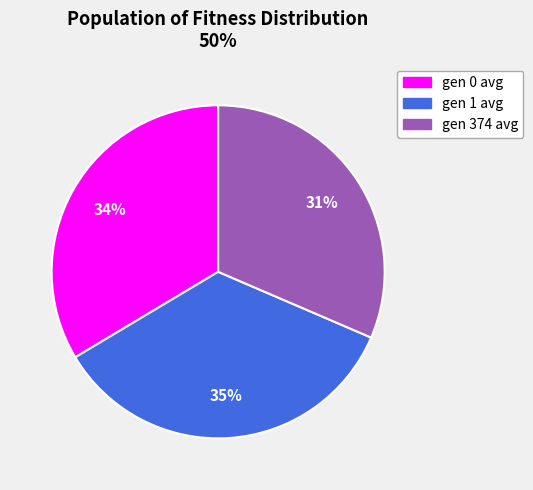

Which category has the smallest portion of the pie?

gen 374 avg